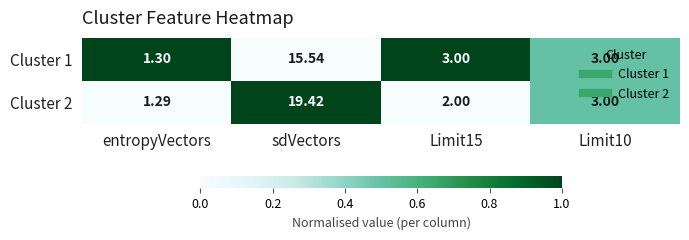

At which category does the chart reach its peak across all series?

sdVectors